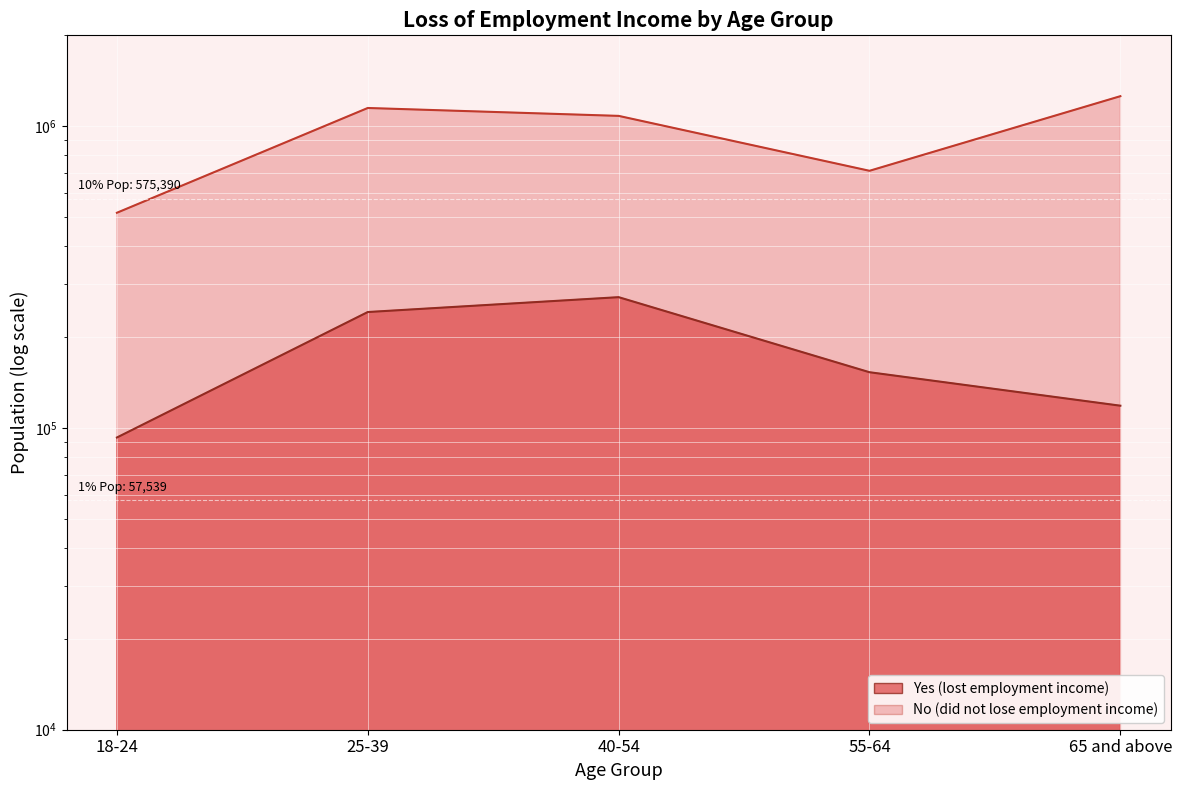

In No (did not lose employment income), how many points are lower than both neighbors (excluding endpoints)?

1